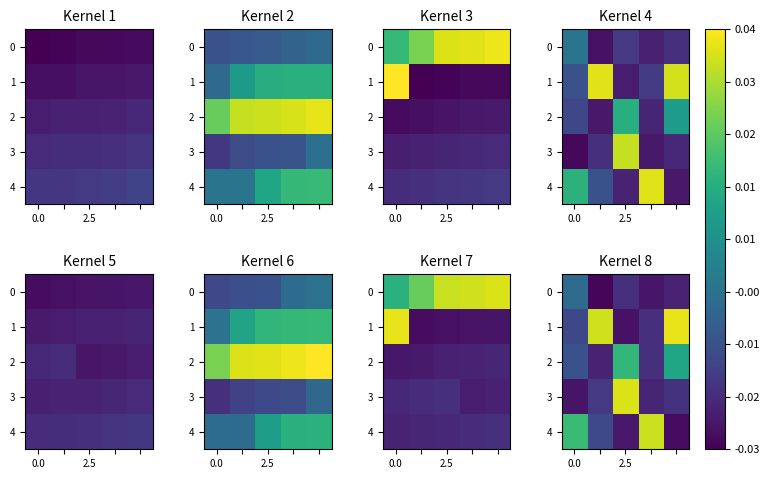

How many values in the 1 series exceed 0?

2